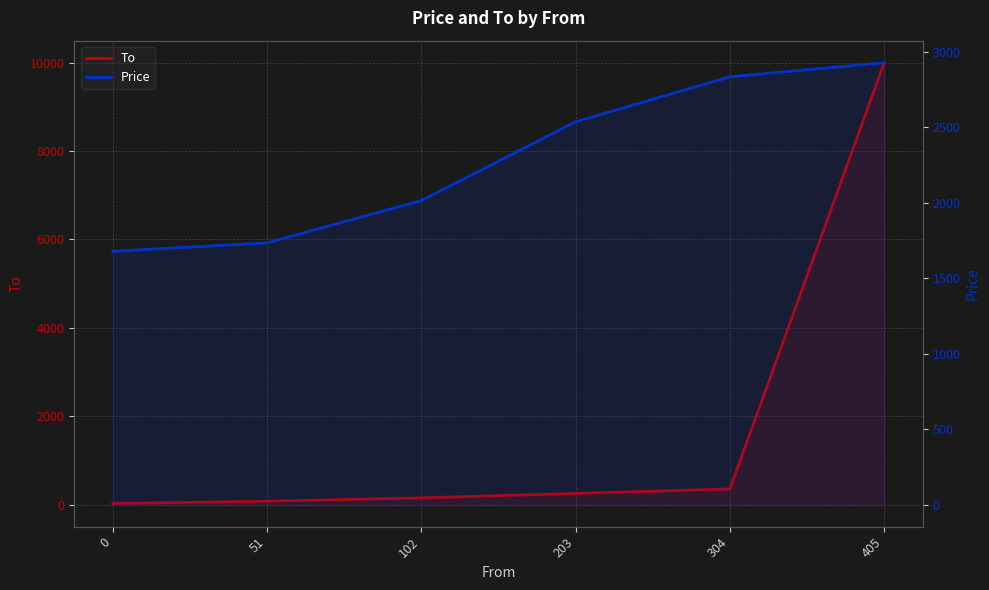

After their last crossing, which series has the higher values: Price or To?

To